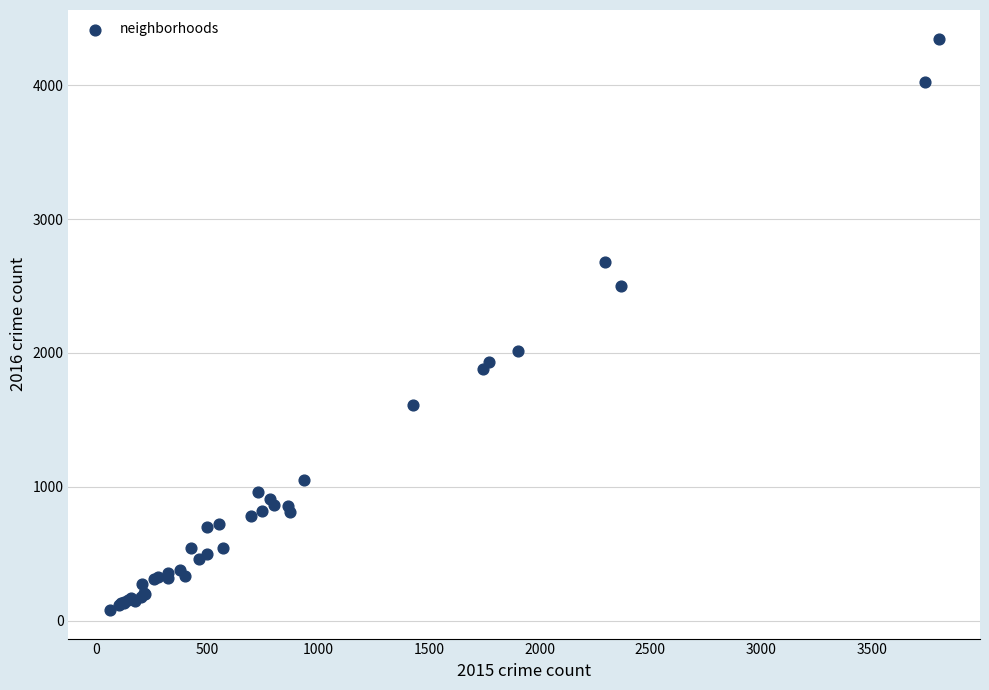

What Y value in the scatter plot is closest to 2213?

2015